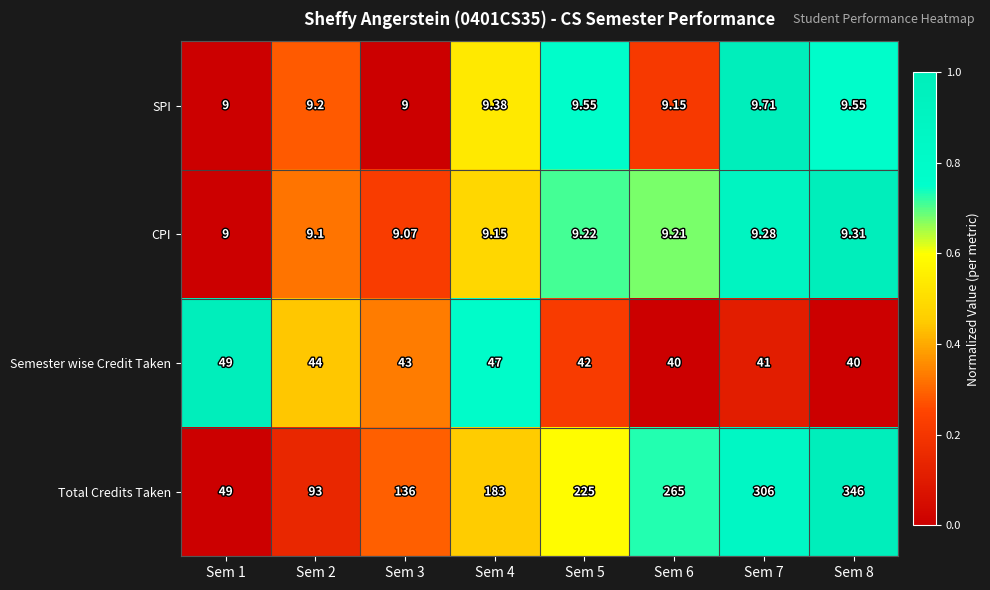

What is the difference between the highest and lowest values at Sem 8?

336.7